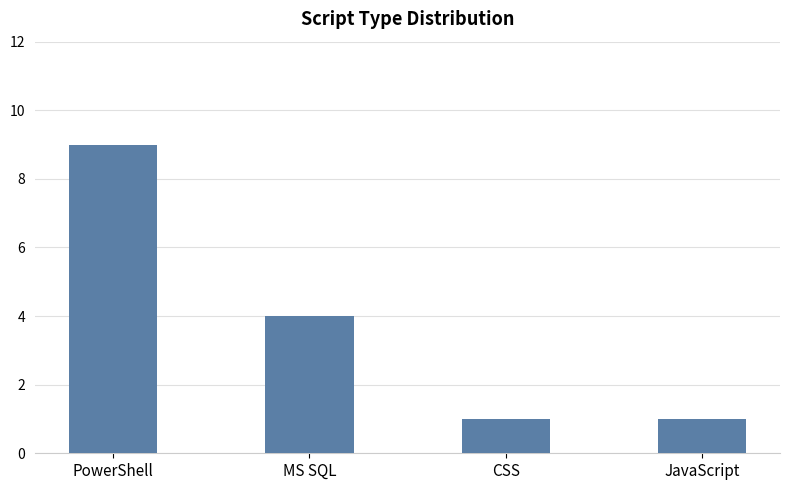

True or false: the data shows 16 at PowerShell.

False